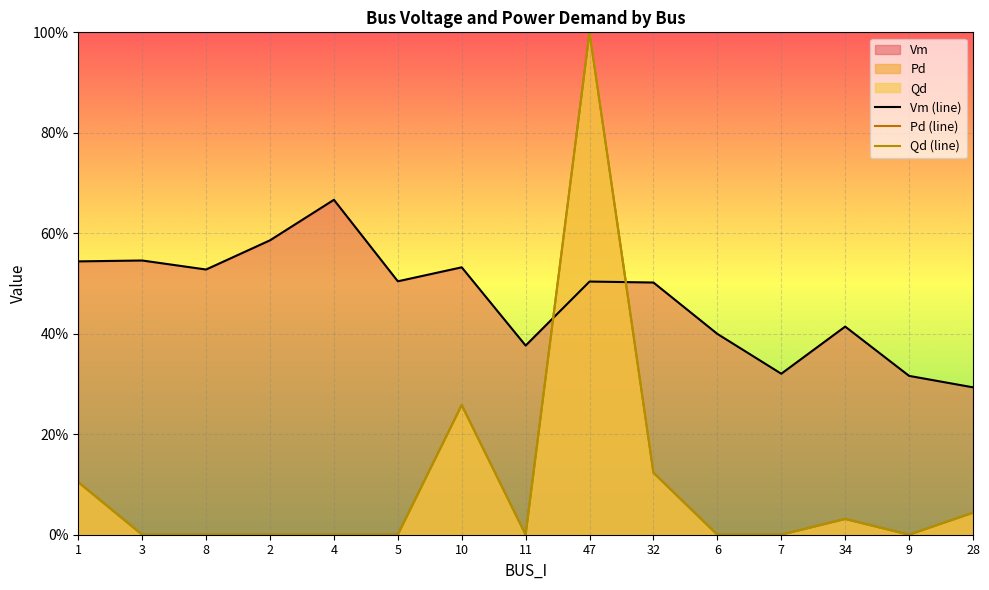

Is the value of Qd at 2 greater than the value of Vm at 8?

No